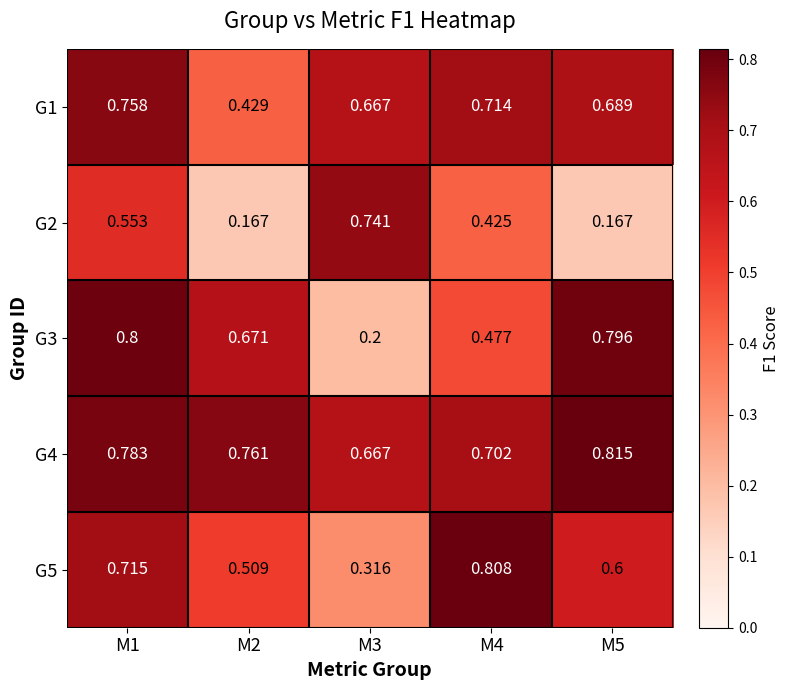

Is the value of G2 at M3 greater than the value of G5 at M5?

Yes